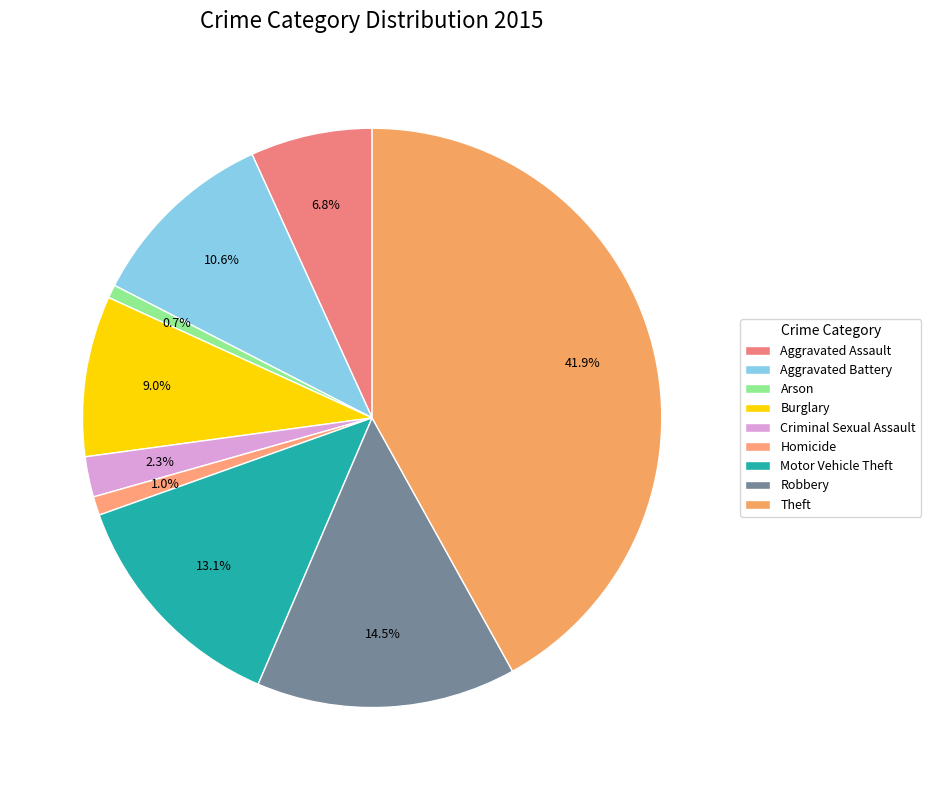

To the nearest percent, what is the difference between the Aggravated Battery and Theft slice percentages?

31%